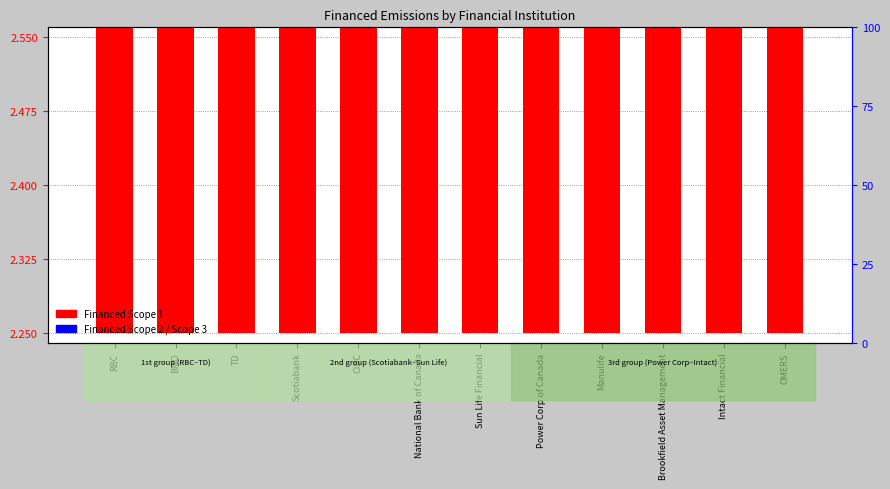

At how many categories does at least one series exceed 0?

12